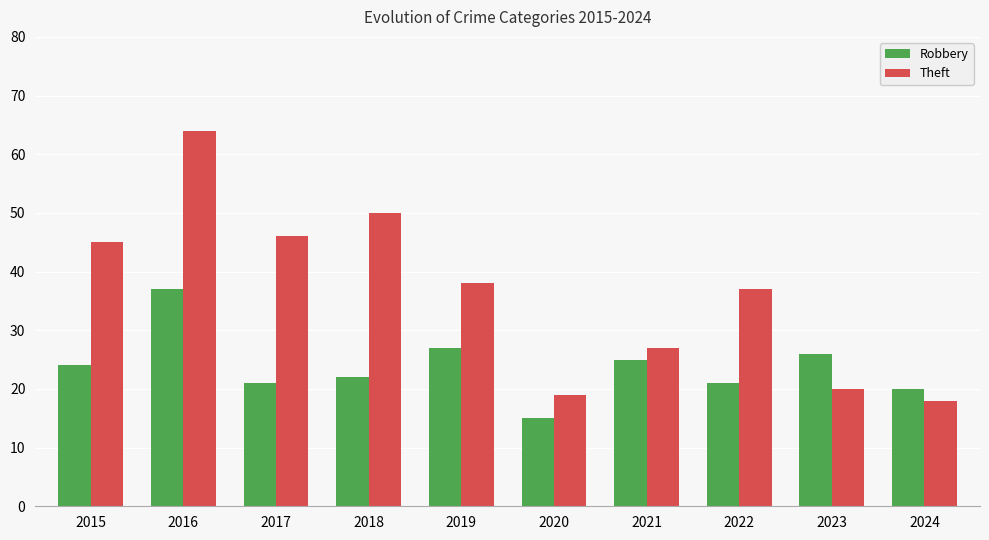

Is the value of Robbery at 2023 greater than the value of Theft at 2015?

No